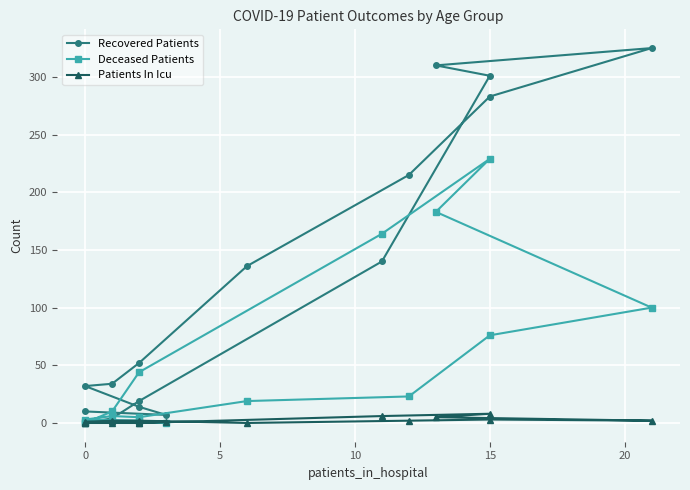

What is the total value across all series at 9?

427